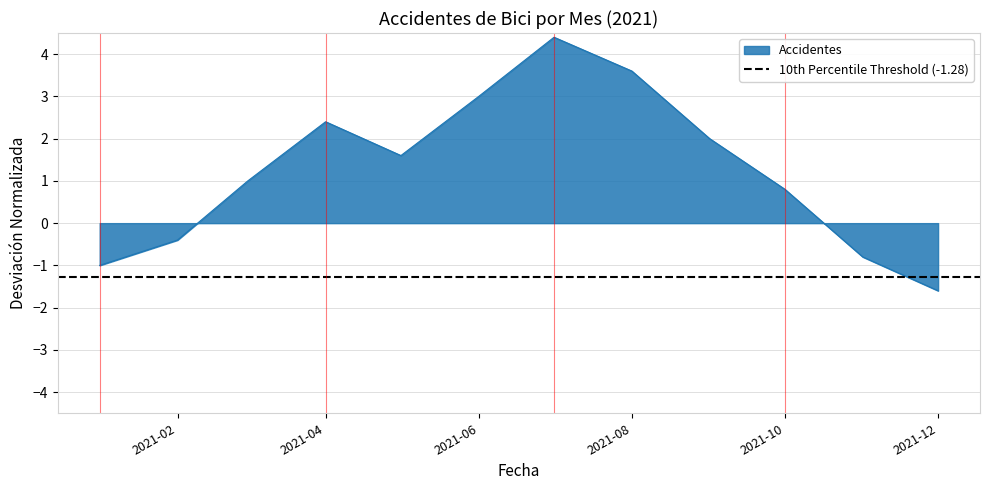

Which label corresponds to the smallest value in the chart?

2021-12